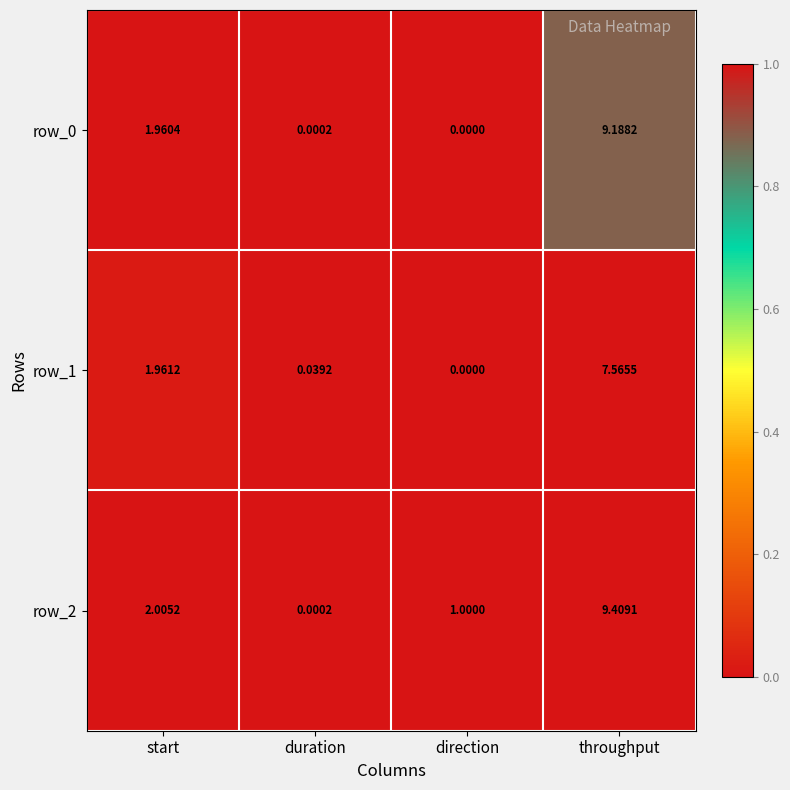

Is the value of row_0 at duration greater than the value of row_2 at direction?

No